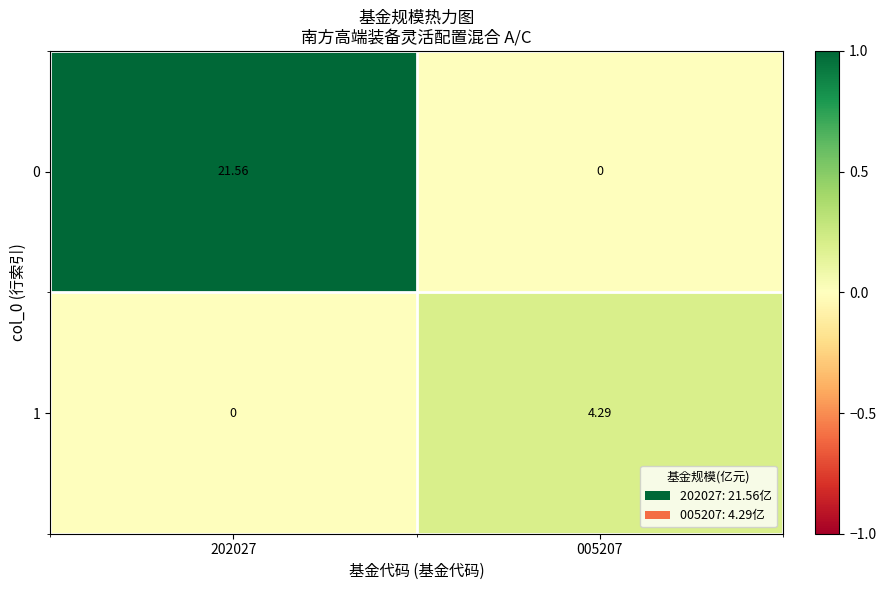

Is the value of 1 at 202027 greater than the value of 0 at 202027?

No